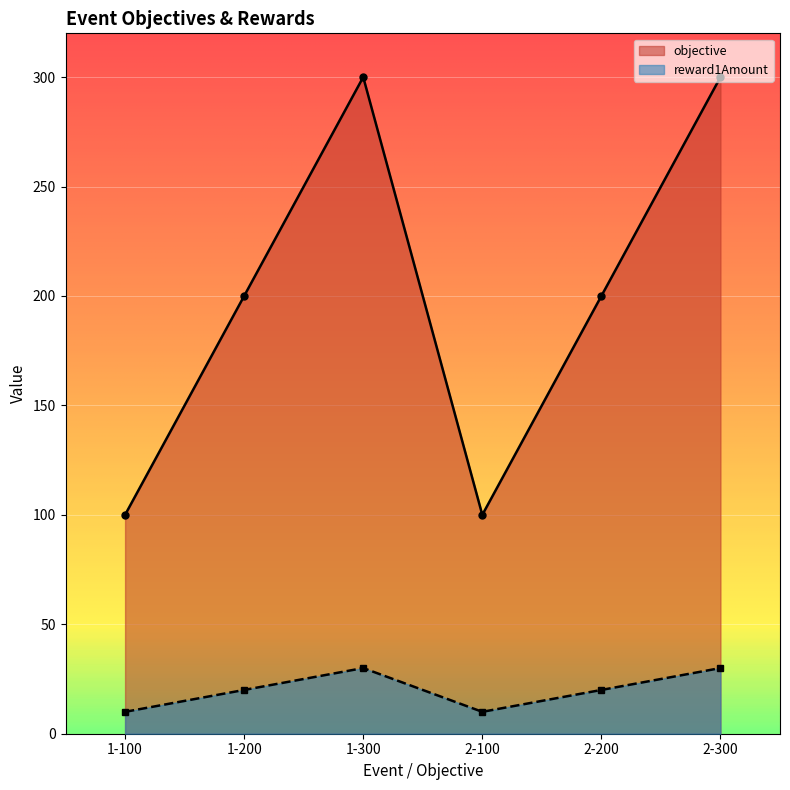

Reading right to left, what are all the values shown in this chart?

objective: 2-300=300	2-200=200	2-100=100	1-300=300	1-200=200	1-100=100
reward1Amount: 2-300=30	2-200=20	2-100=10	1-300=30	1-200=20	1-100=10